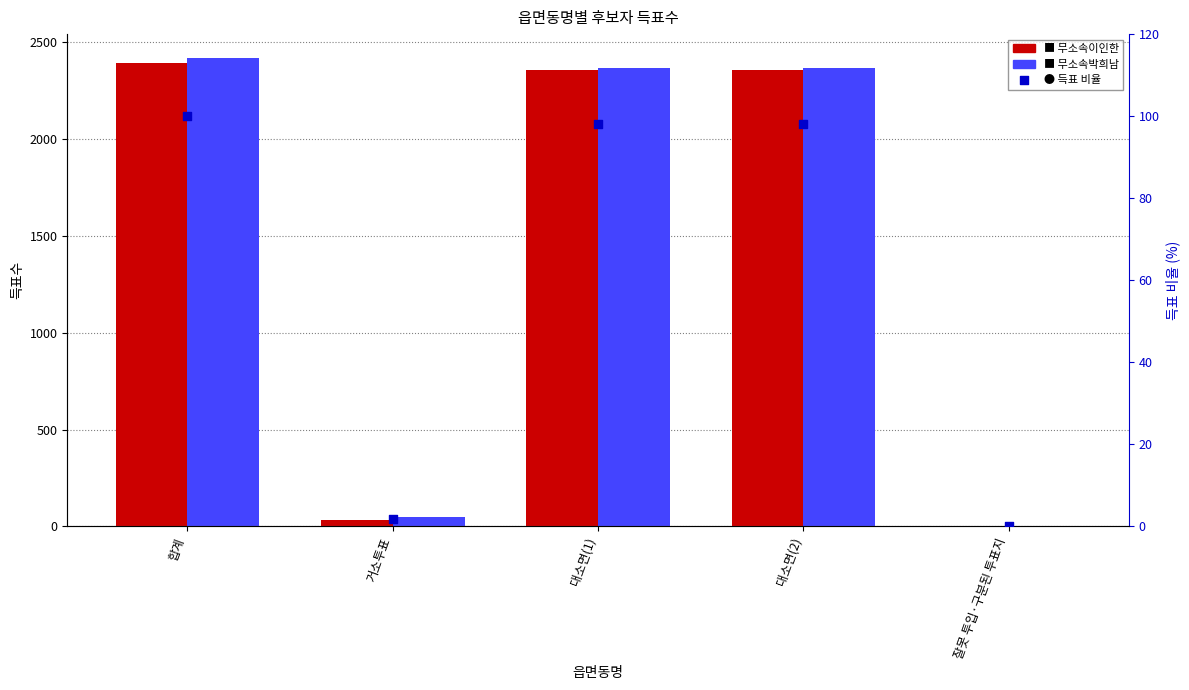

Which series reaches the minimum Y coordinate?

득표 비율 (%)